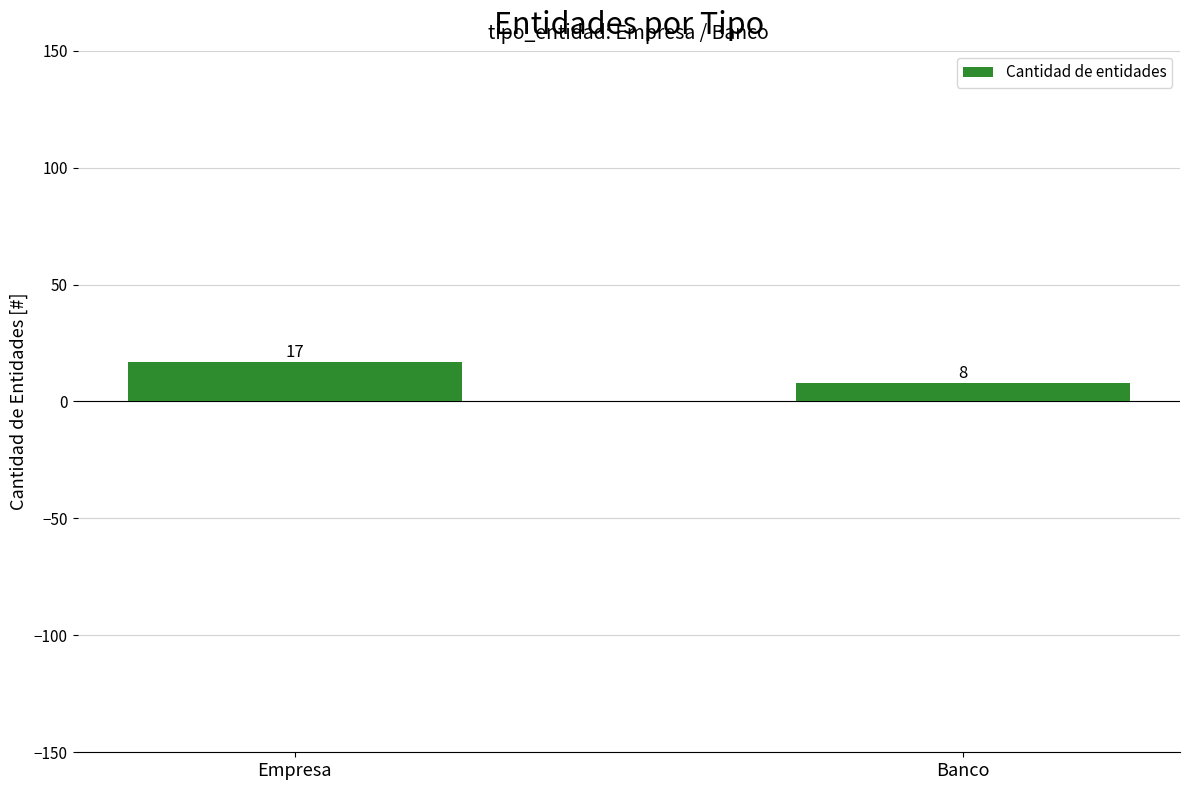

The value at Banco is 8. True or false?

True